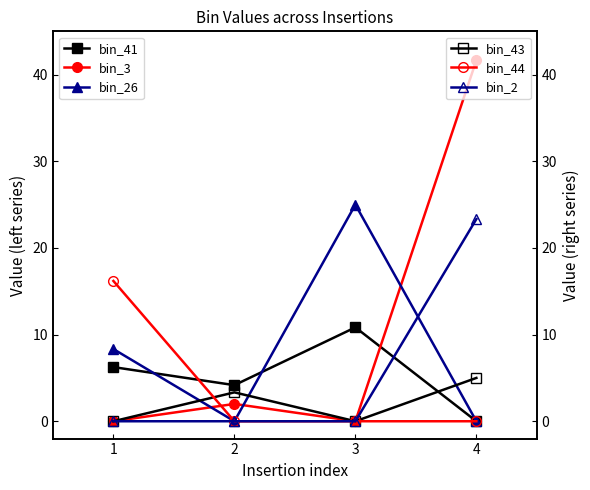

The bin_2 series shows 12.2 at 1. True or false?

False